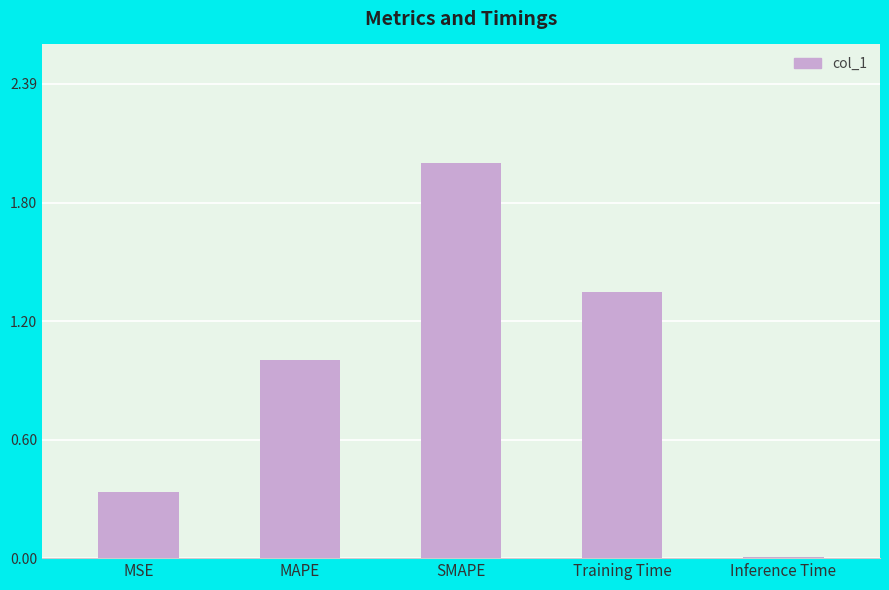

What is the greatest value displayed?

2.0